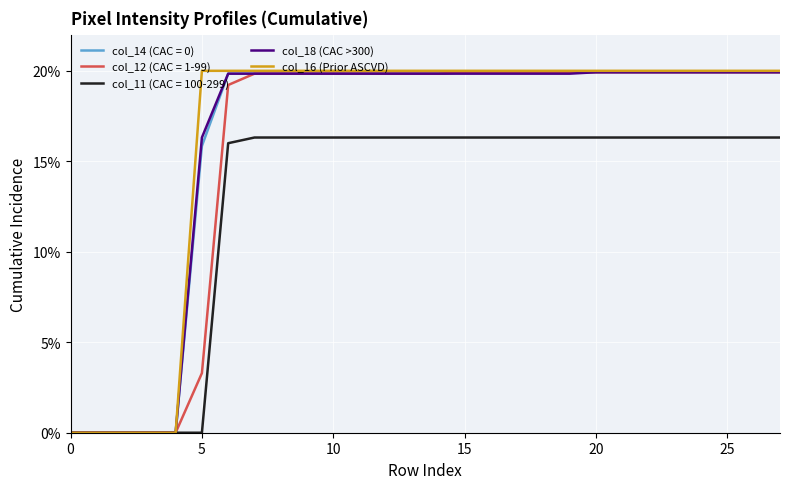

What is the maximum value shown in the chart?

20.0